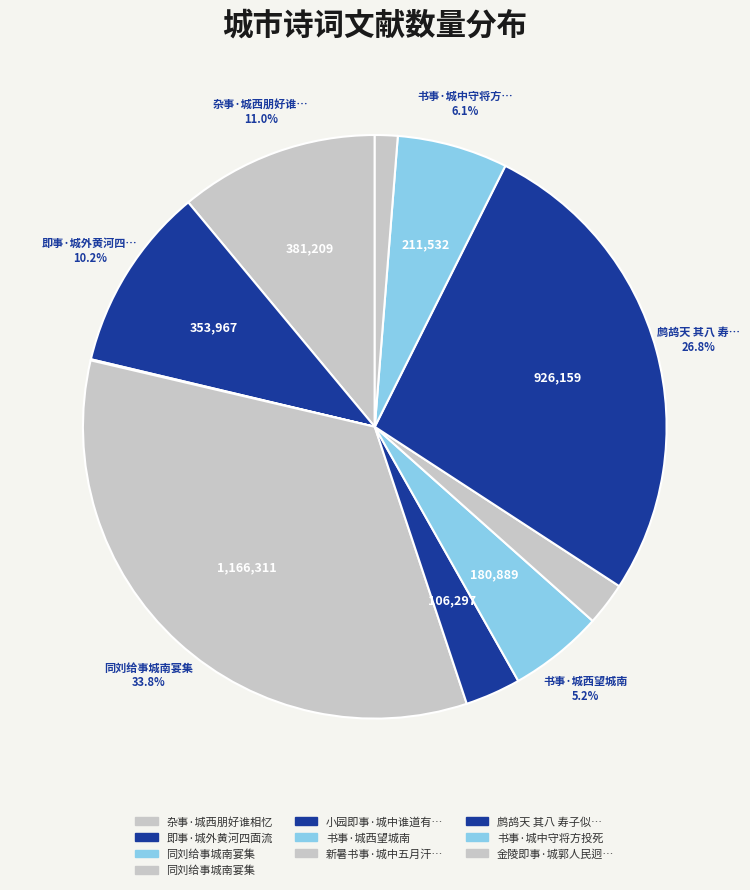

Rank the categories by value from highest to lowest.

同刘给事城南宴集, 鹧鸪天 其八 寿子似，时摄事城中, 杂事·城西朋好谁相忆, 即事·城外黄河四面流, 书事·城中守将方投死, 书事·城西望城南, 小园即事·城中谁道有花村, 新暑书事·城中五月汗沾衣, 金陵即事·城郭人民迥未移, 同刘给事城南宴集